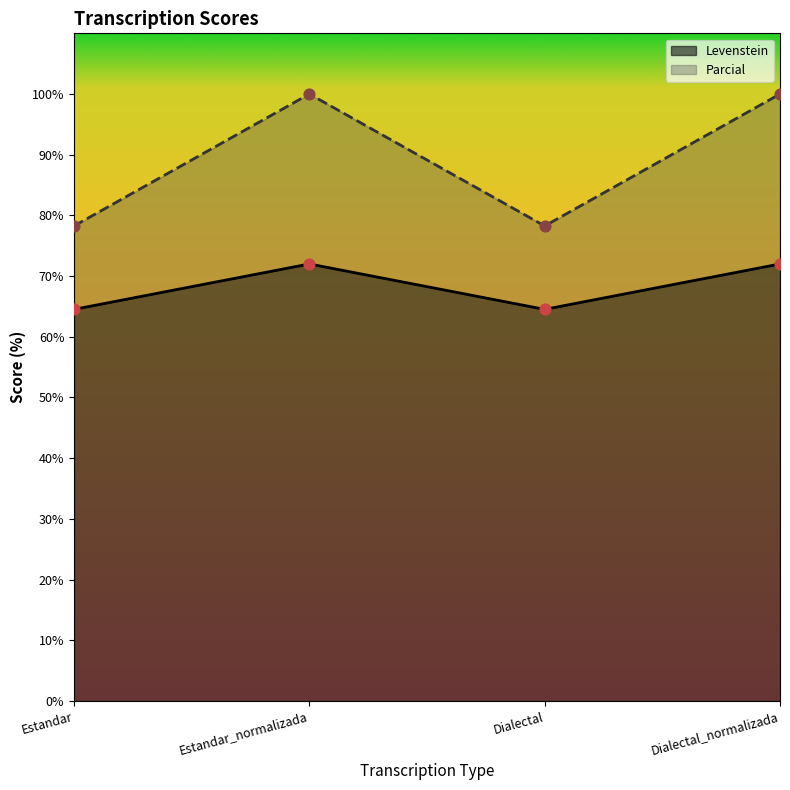

What are all the series names shown in the legend?

Levenstein, Parcial